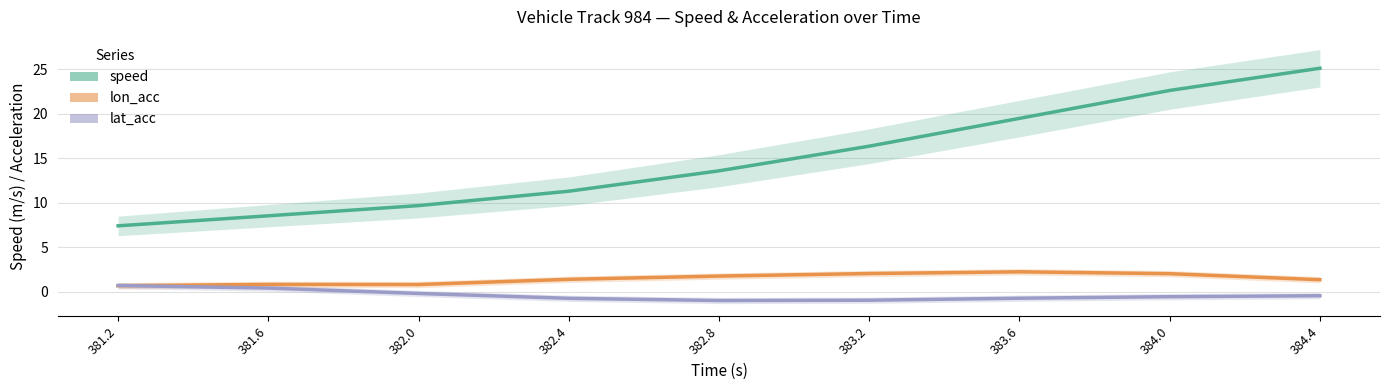

At which label does lon_acc reach its peak?

383.6